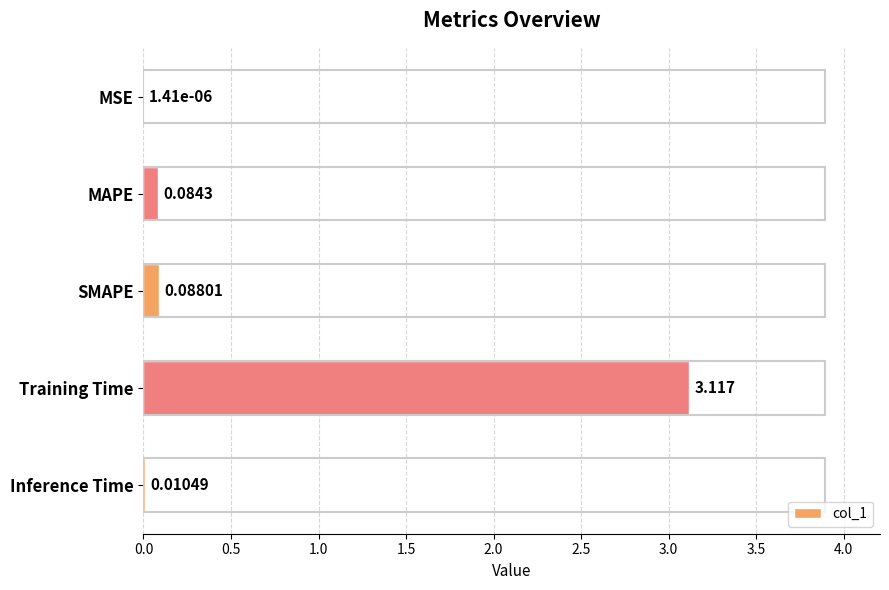

At which label is the value closest to 1?

SMAPE